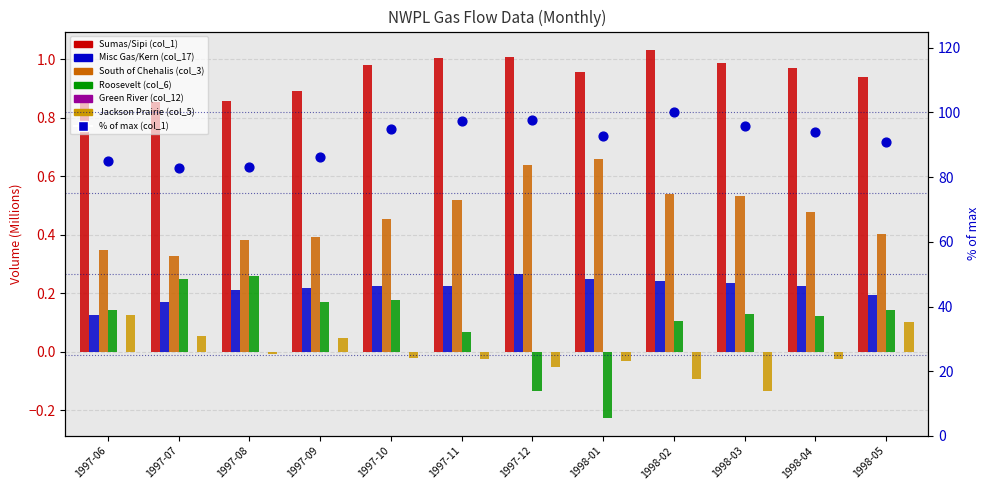

Which series contains the highest Y value?

Sumas/Sipi (col_1)